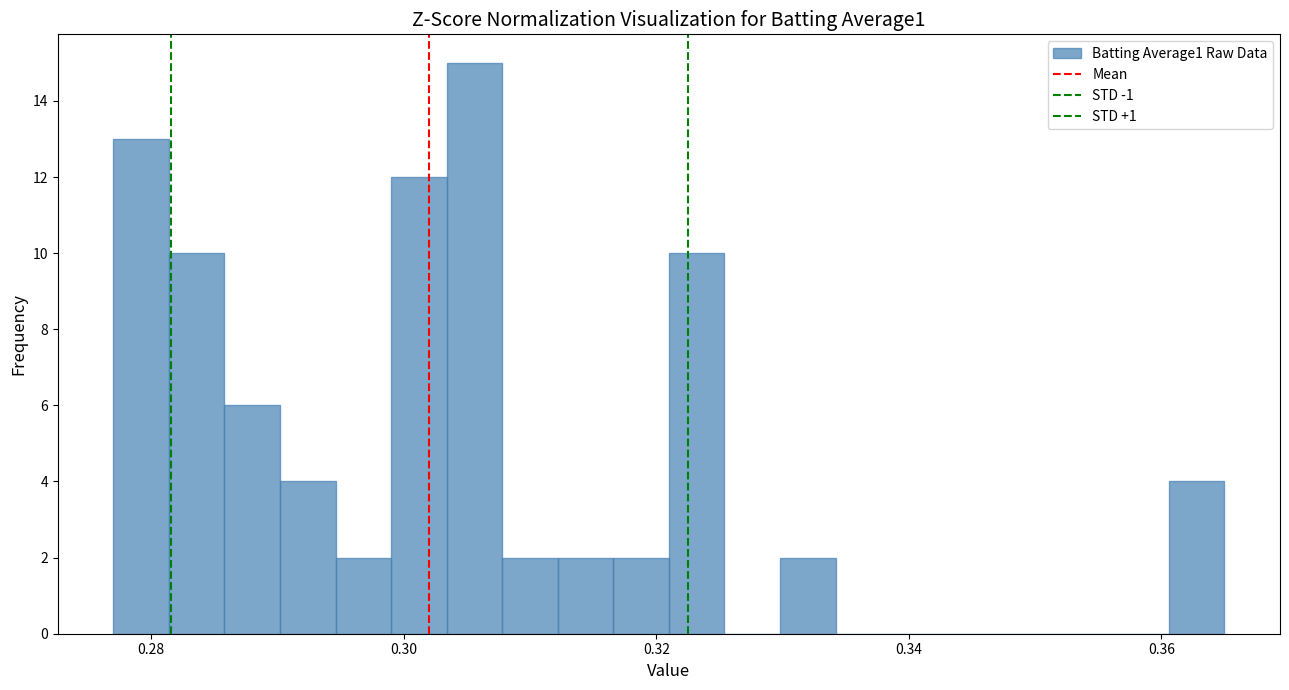

Read against the x-axis, roughly where is the centre of the tallest bar?

0.306